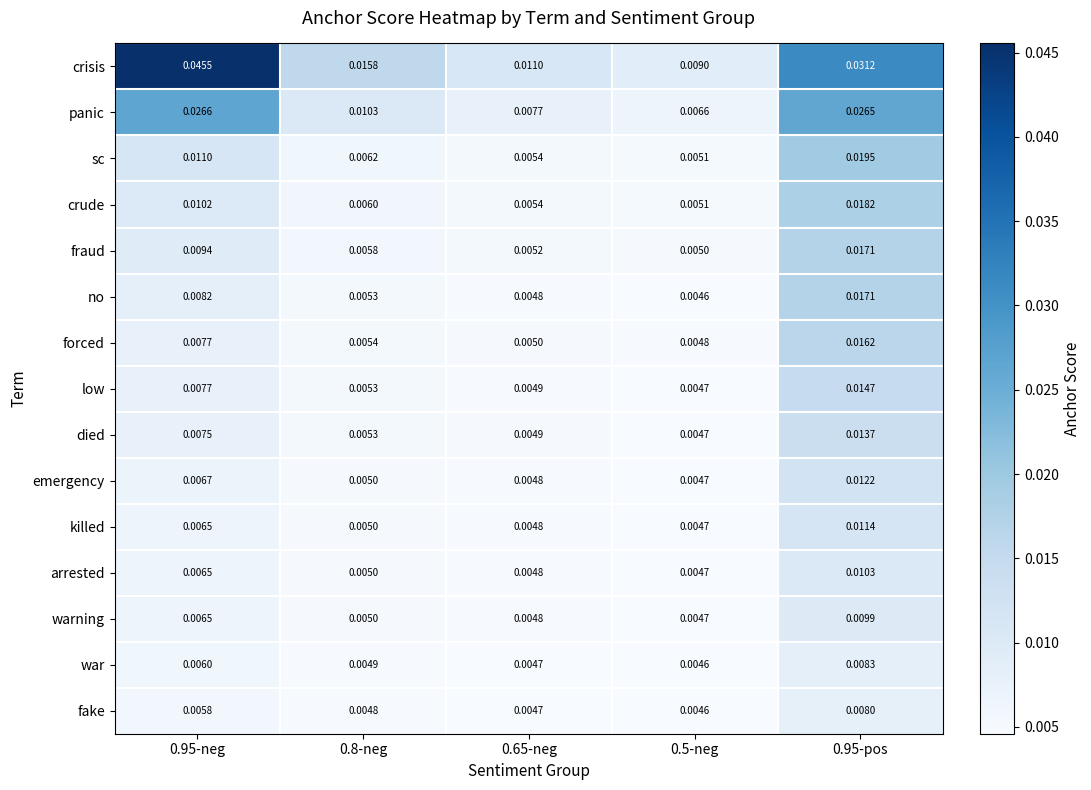

Which label corresponds to the largest value in the chart?

0.95-neg